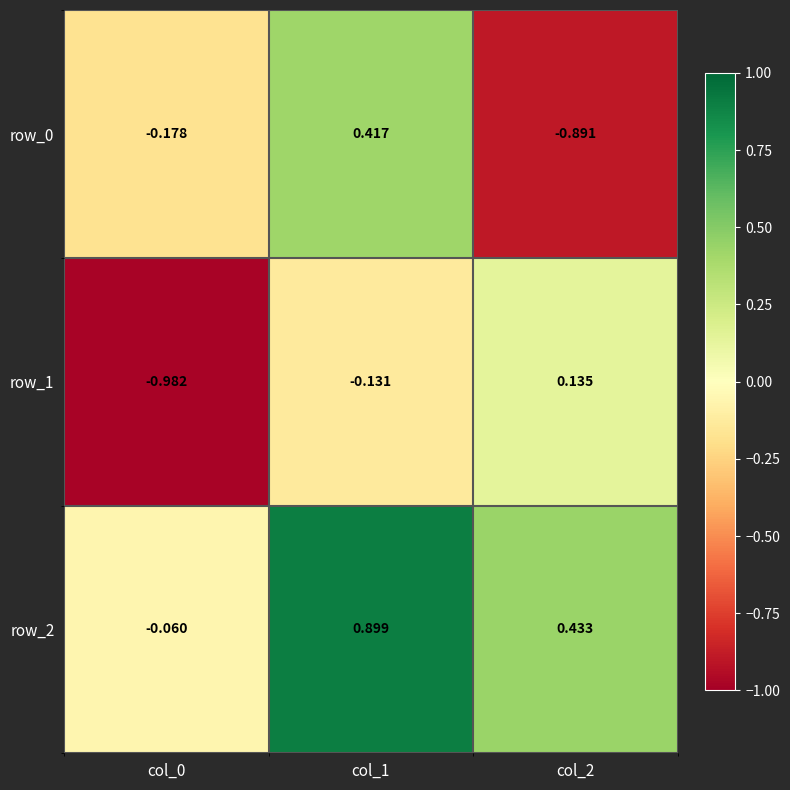

Is the value of row_1 at col_1 greater than the value of row_2 at col_0?

No